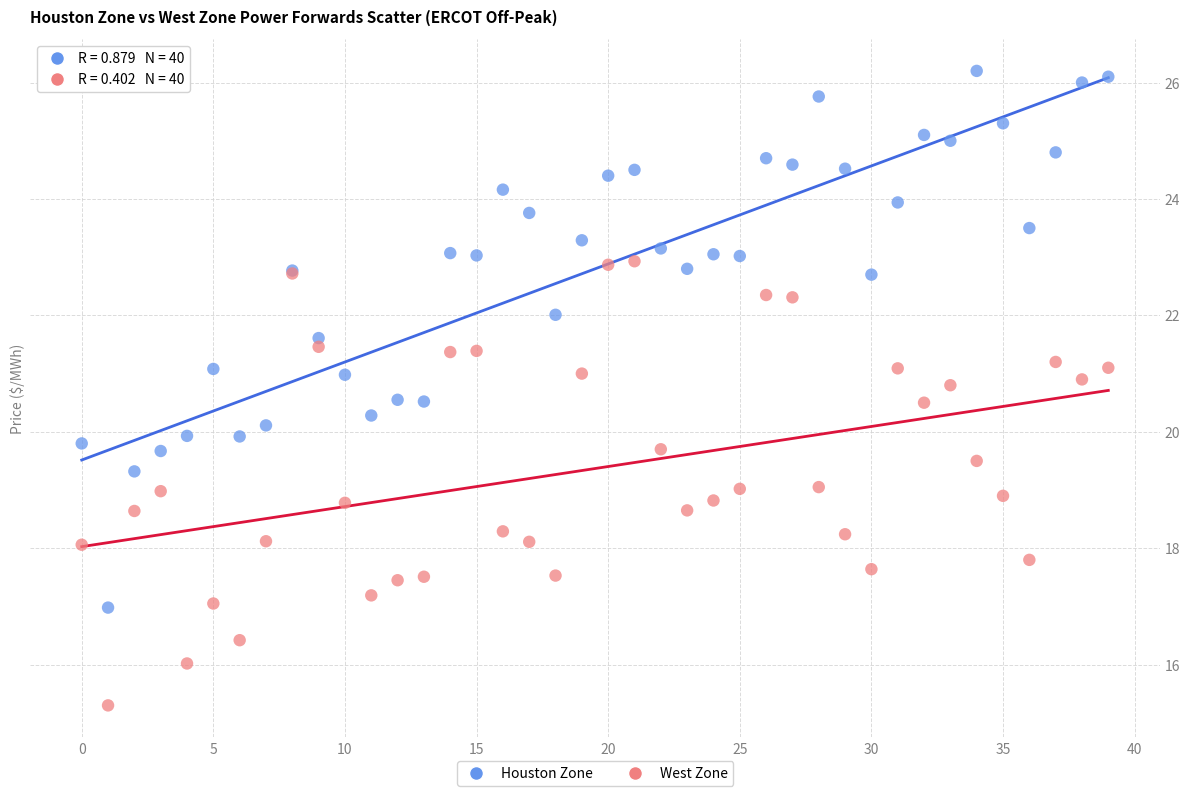

Which series has the widest spread of Y values?

Houston Zone